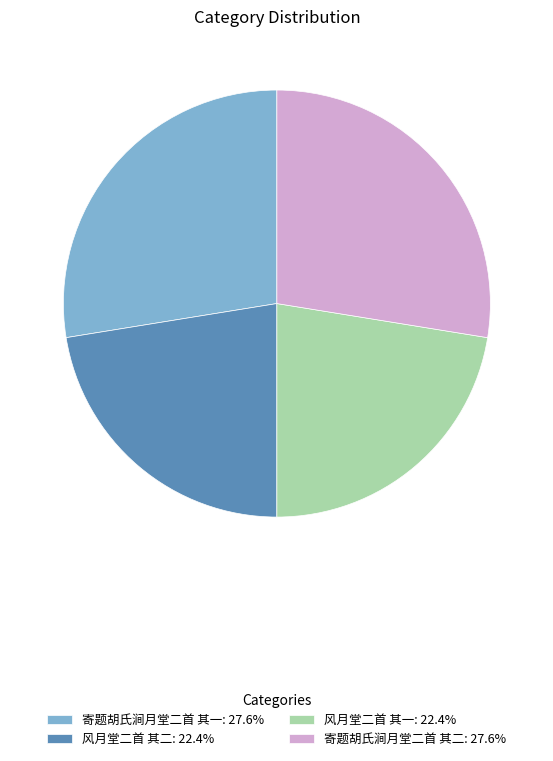

Approximately how many times larger is the value at 寄题胡氏涧月堂二首 其二: 27.6% compared to 风月堂二首 其一: 22.4%?

1.2